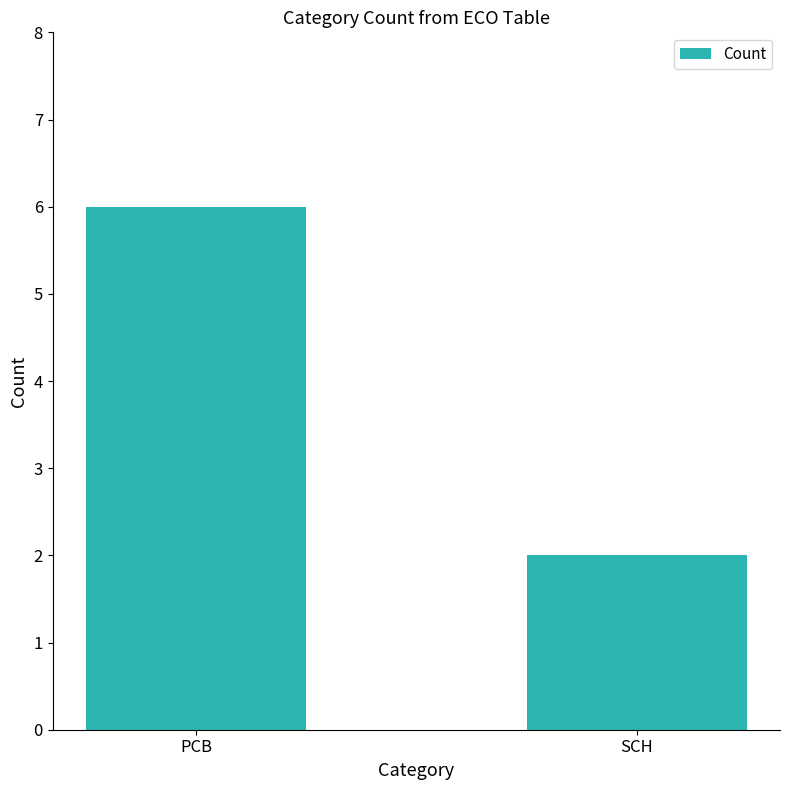

Approximately how many times larger is the value at PCB compared to SCH?

3.0